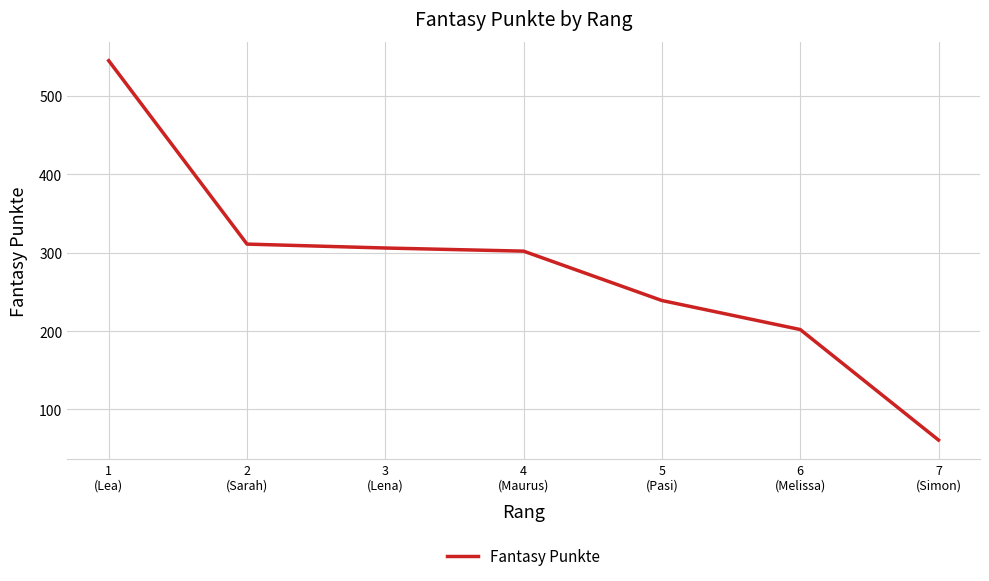

Reading right to left, transcribe all the data shown in this chart.

61	202	239	302	306	311	545